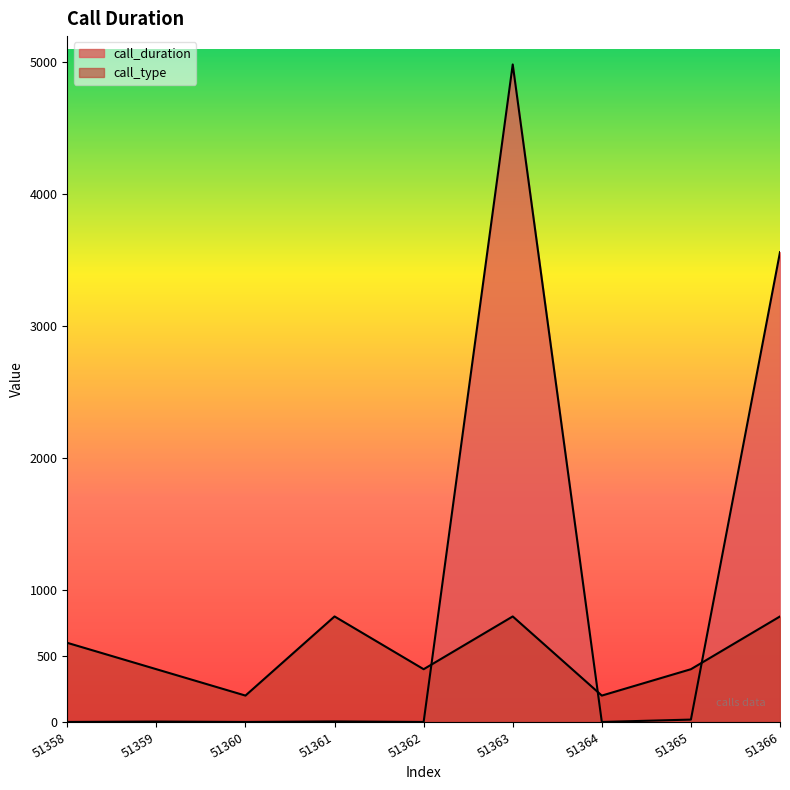

What is the spread (max minus min) of values at 51358?

600